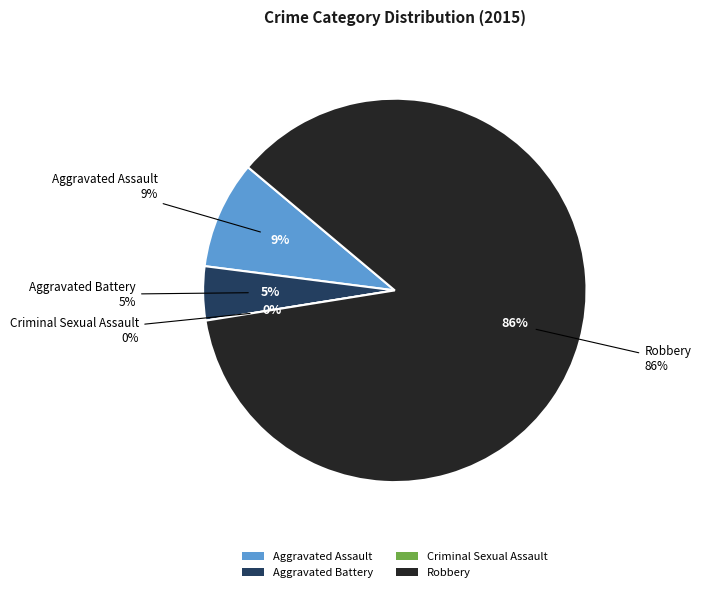

What is the ratio of the value at Robbery to the value at Aggravated Assault?

9.5